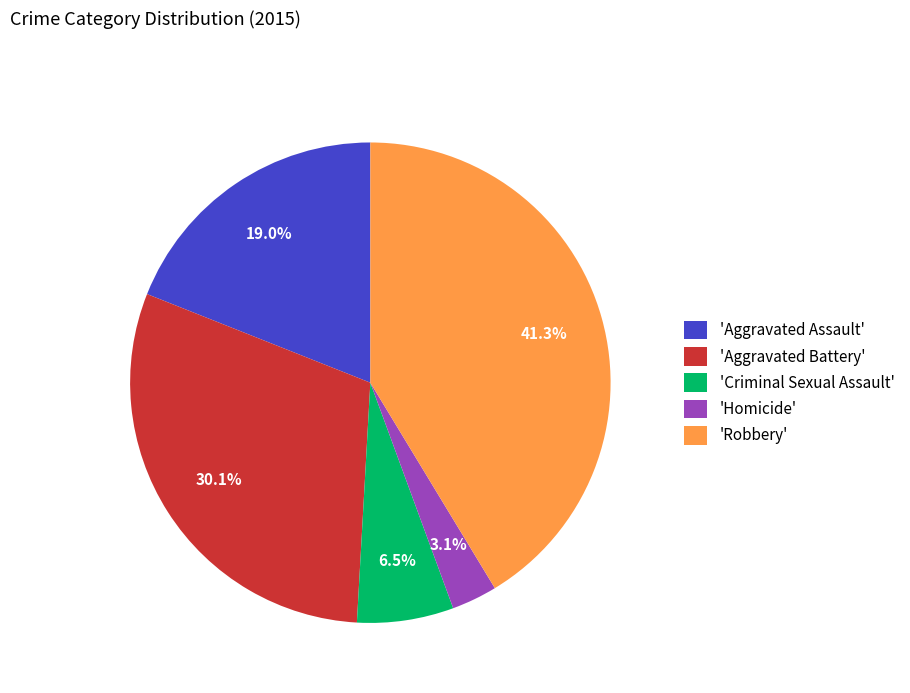

Which has a higher value, 'Homicide' or 'Aggravated Battery'?

'Aggravated Battery'